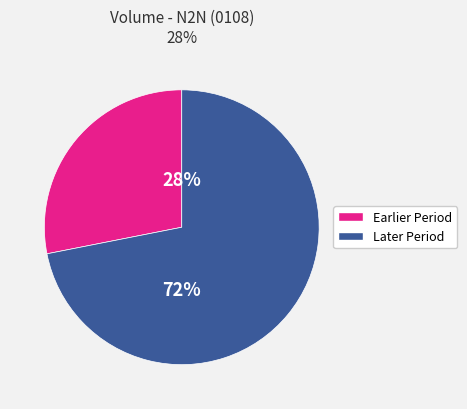

To the nearest percent, what is the average slice percentage?

50%